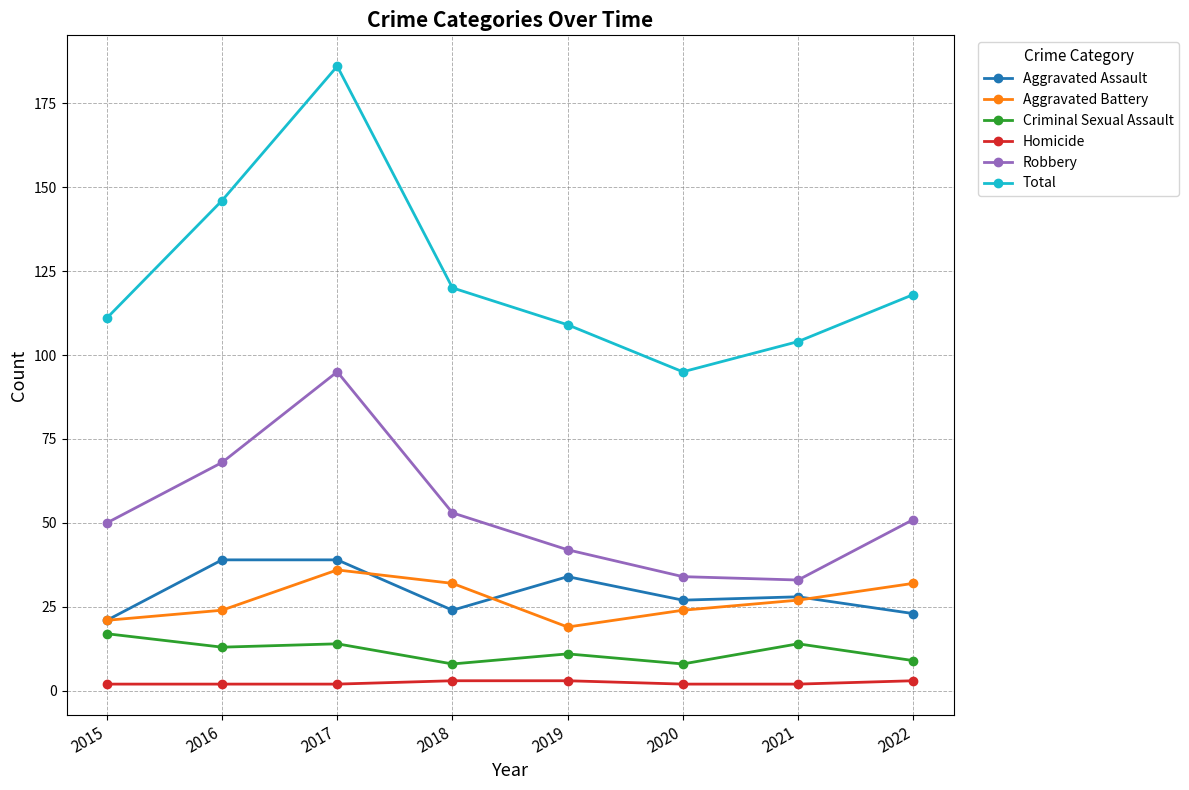

Which series changed the most between 2020 and 2021?

Total